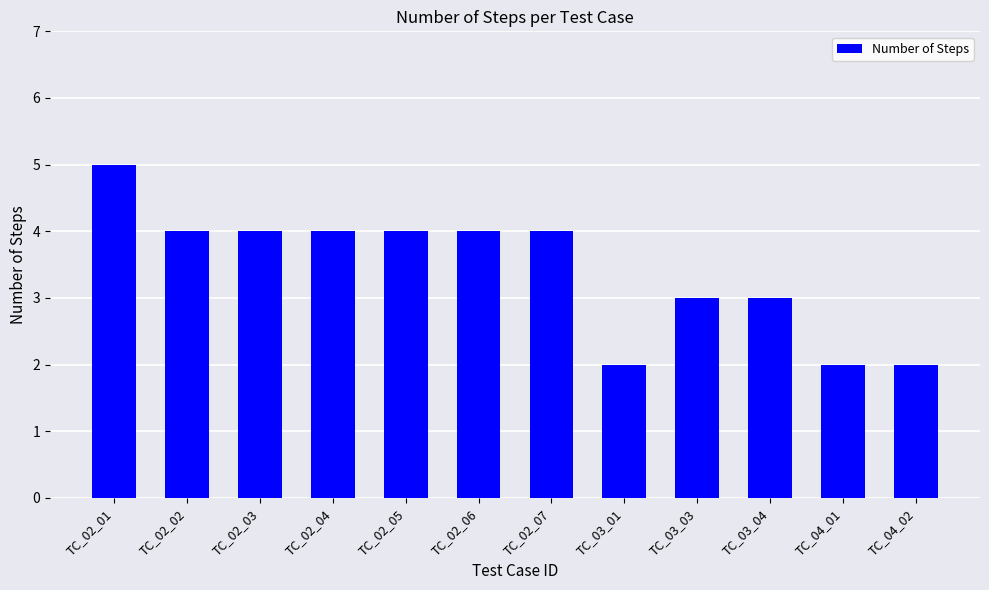

Reading left to right, list all the values displayed in this chart.

5	4	4	4	4	4	4	2	3	3	2	2